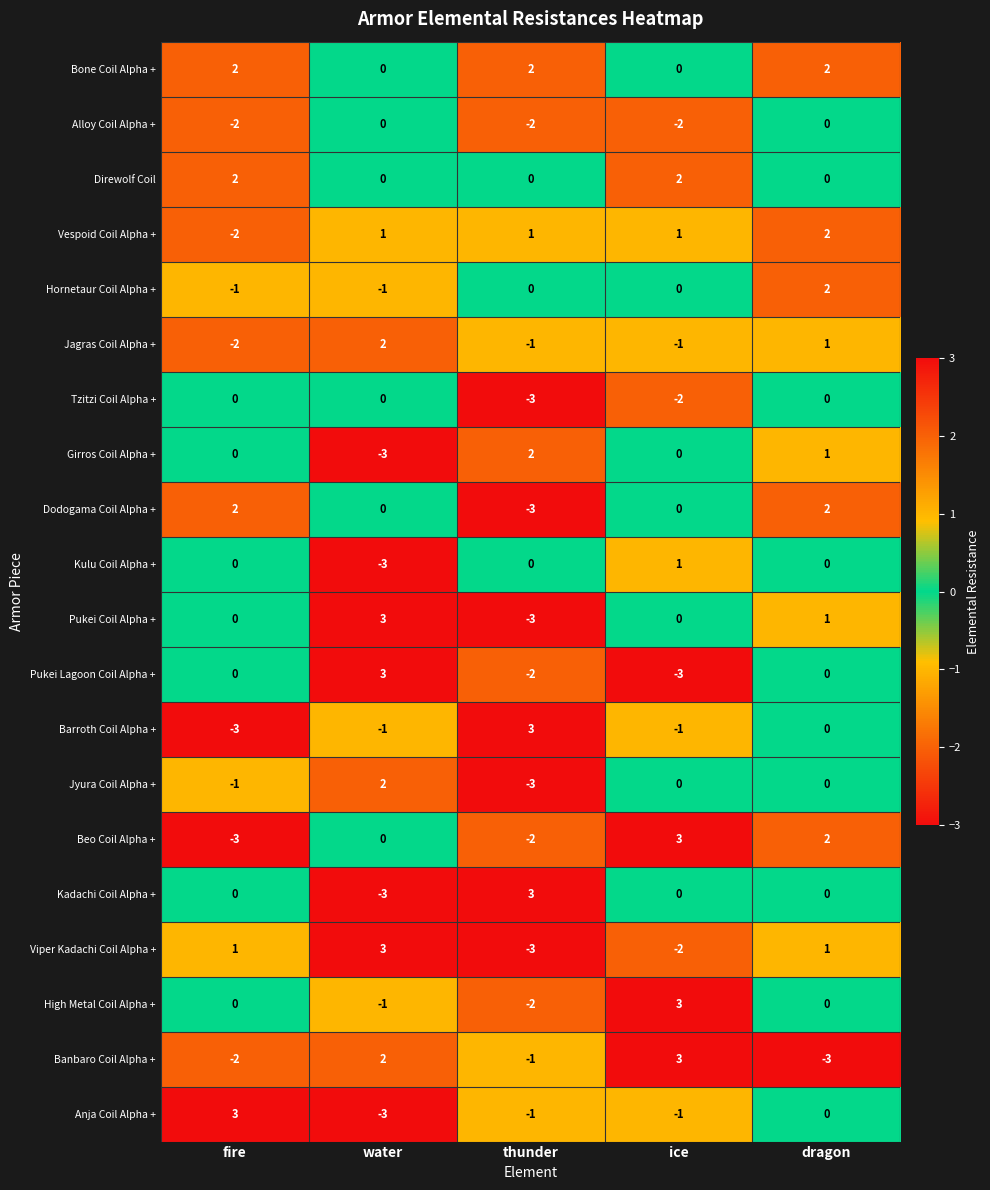

What is the smallest value displayed?

-3